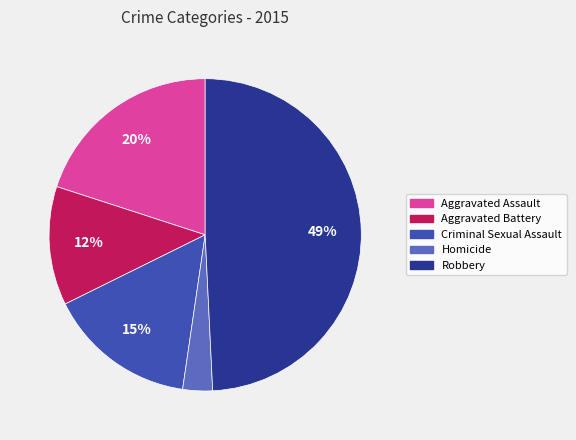

Does Homicide account for over 50% of the chart?

No